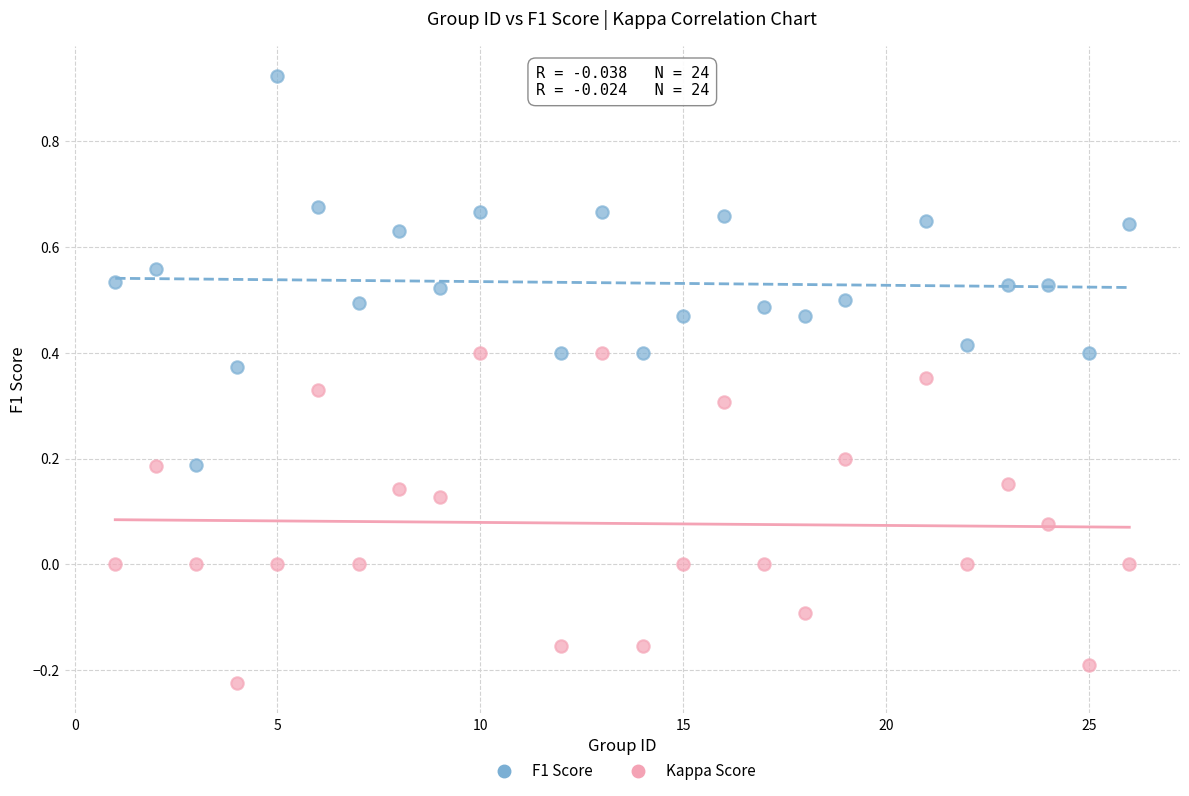

What are all the series names shown in the legend?

F1 Score, Kappa Score